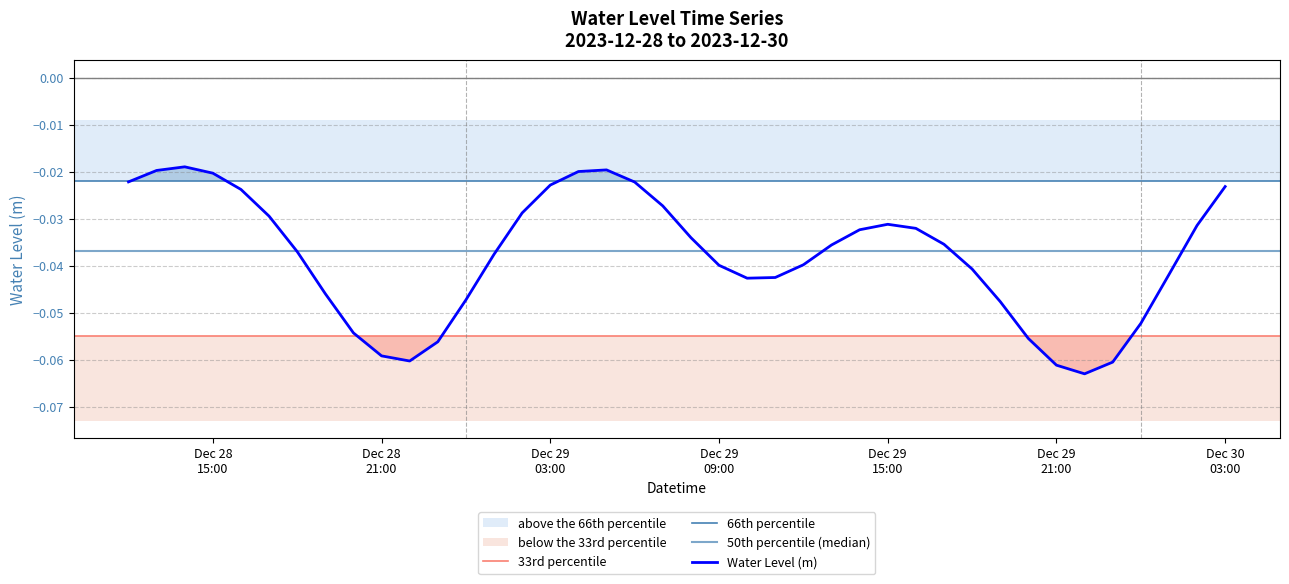

How many interior local valleys (lower than both neighbors) does the data have?

3